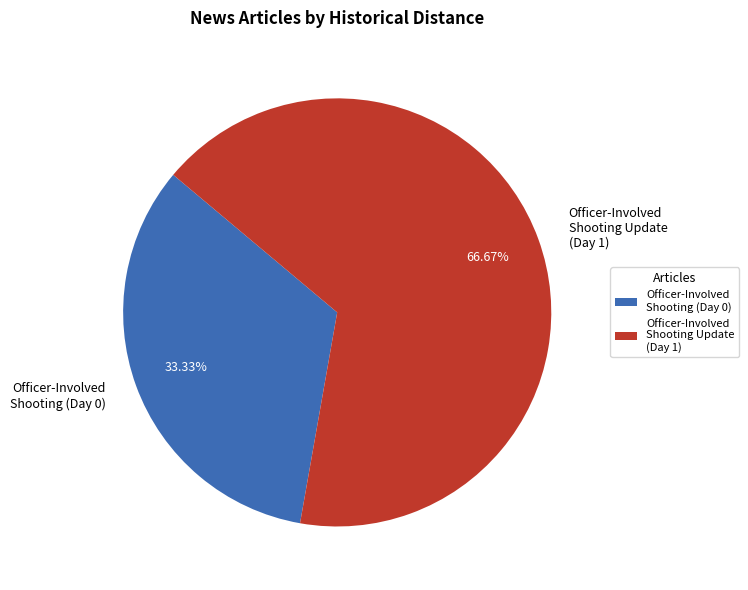

Is there a majority slice in this chart?

Yes